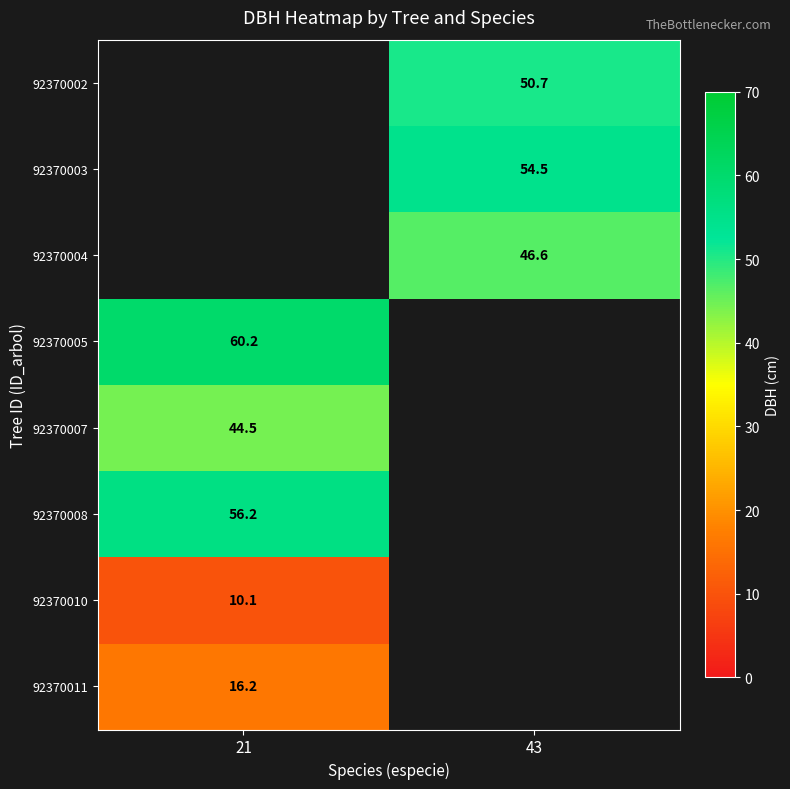

Is the value of 92370007 at 21 greater than the value of 92370008 at 21?

No